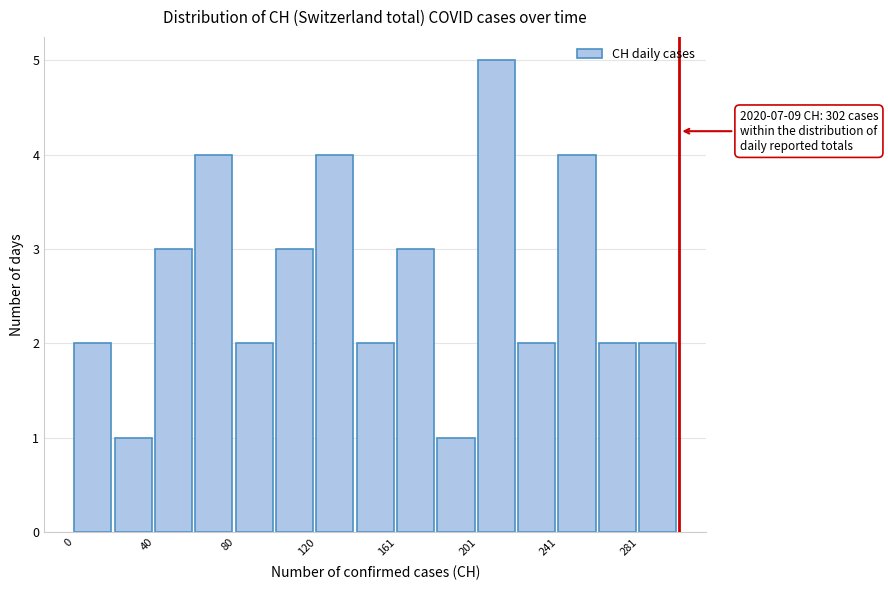

Which range on the x-axis has the tallest bar?

200 to 220